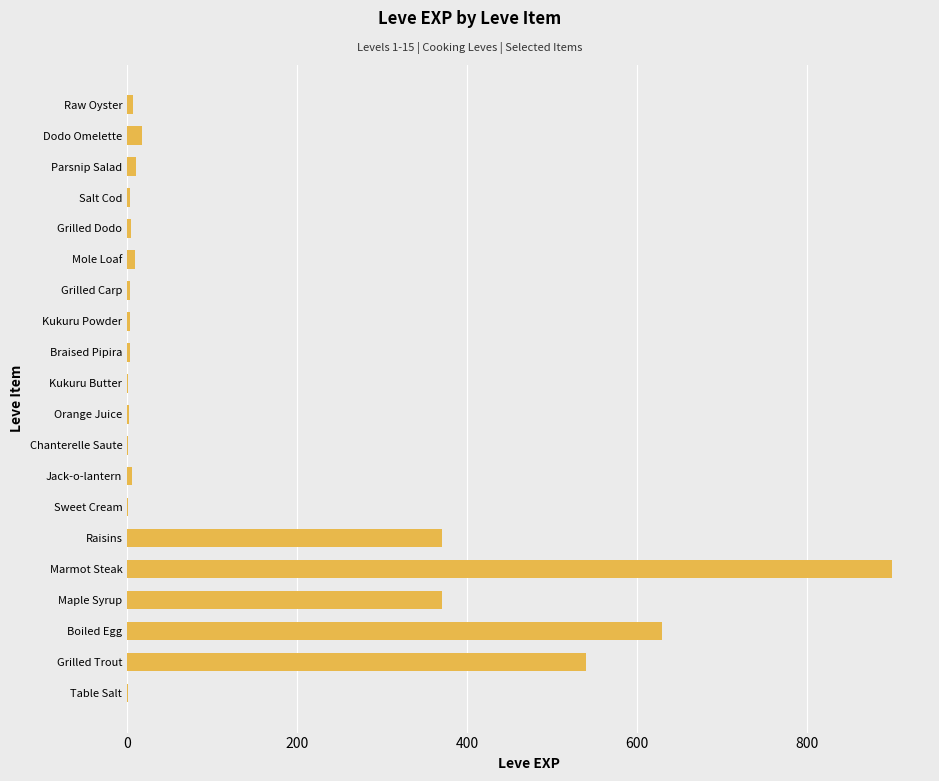

Is it true that the value at Maple Syrup is 188?

False